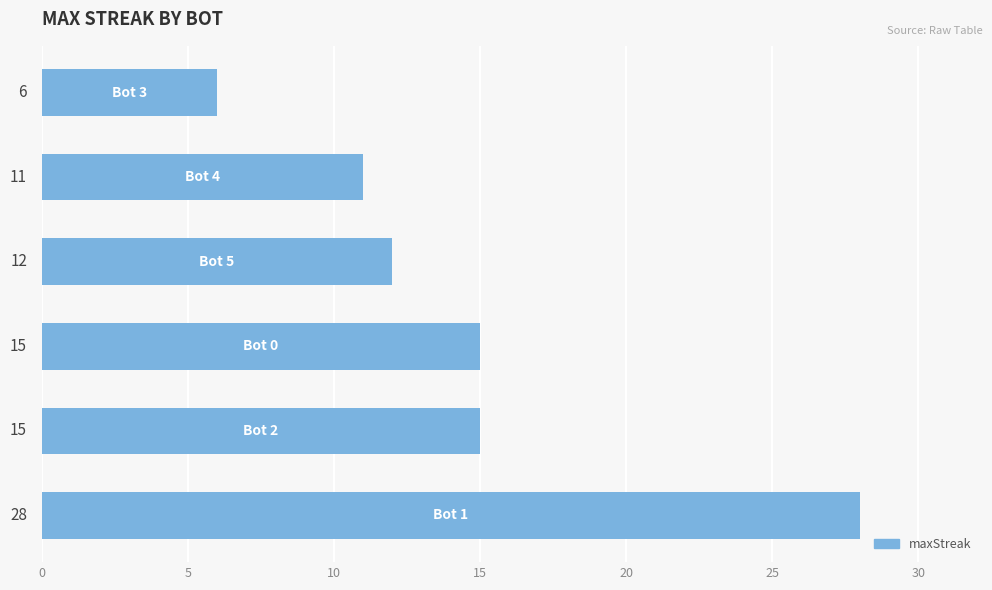

What is the sum of all values?

87